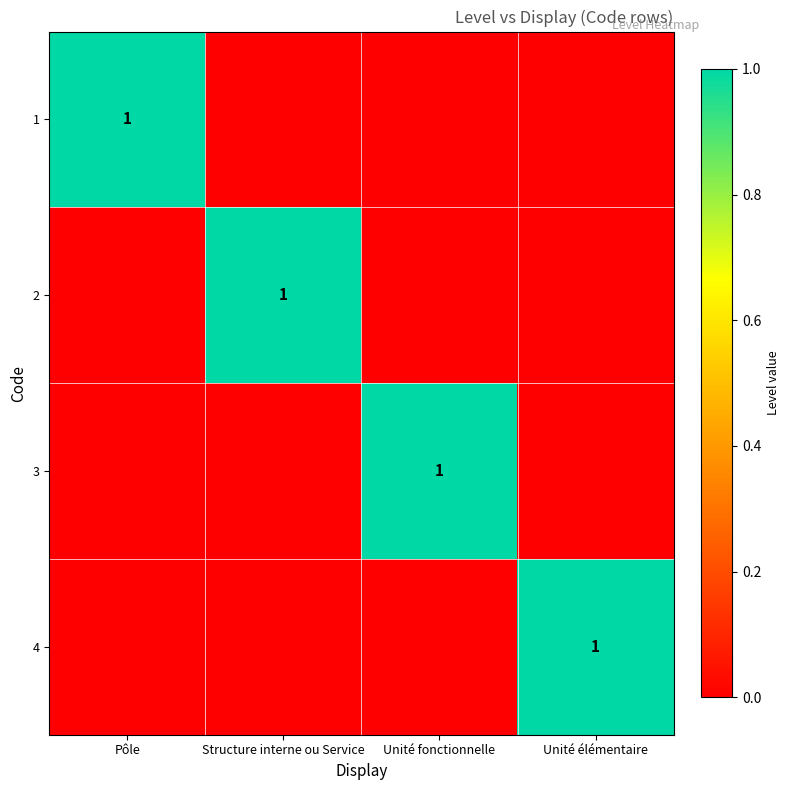

Is it true that 2 equals 0 at Structure interne ou Service?

False